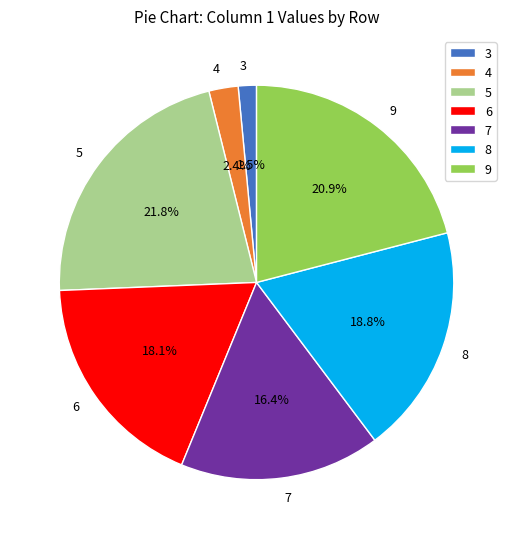

To the nearest percent, what is the difference between the largest and smallest slice percentages?

20%